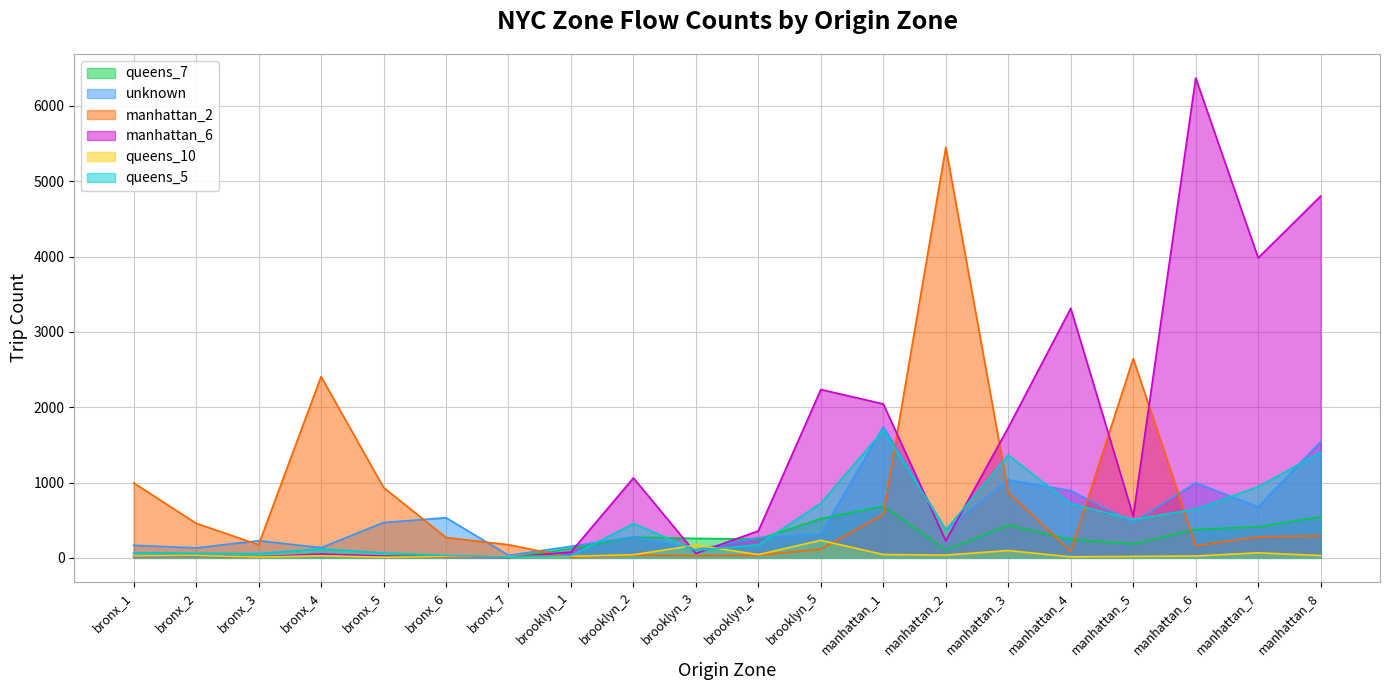

Does the chart display data point markers on the line(s)?

No